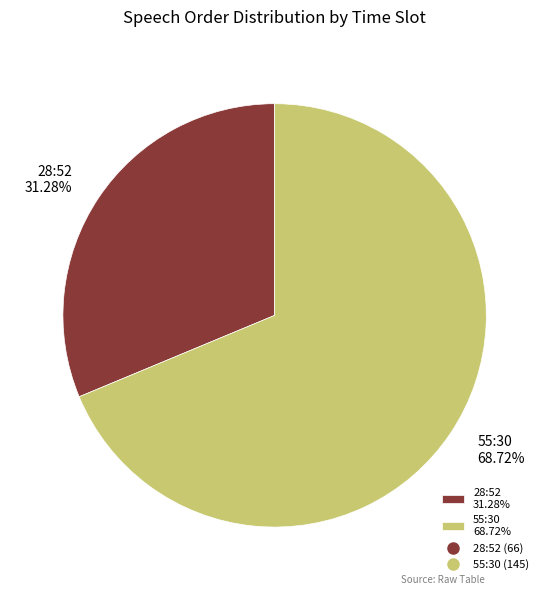

To the nearest percent, what is the difference between the largest and smallest slice percentages?

37%